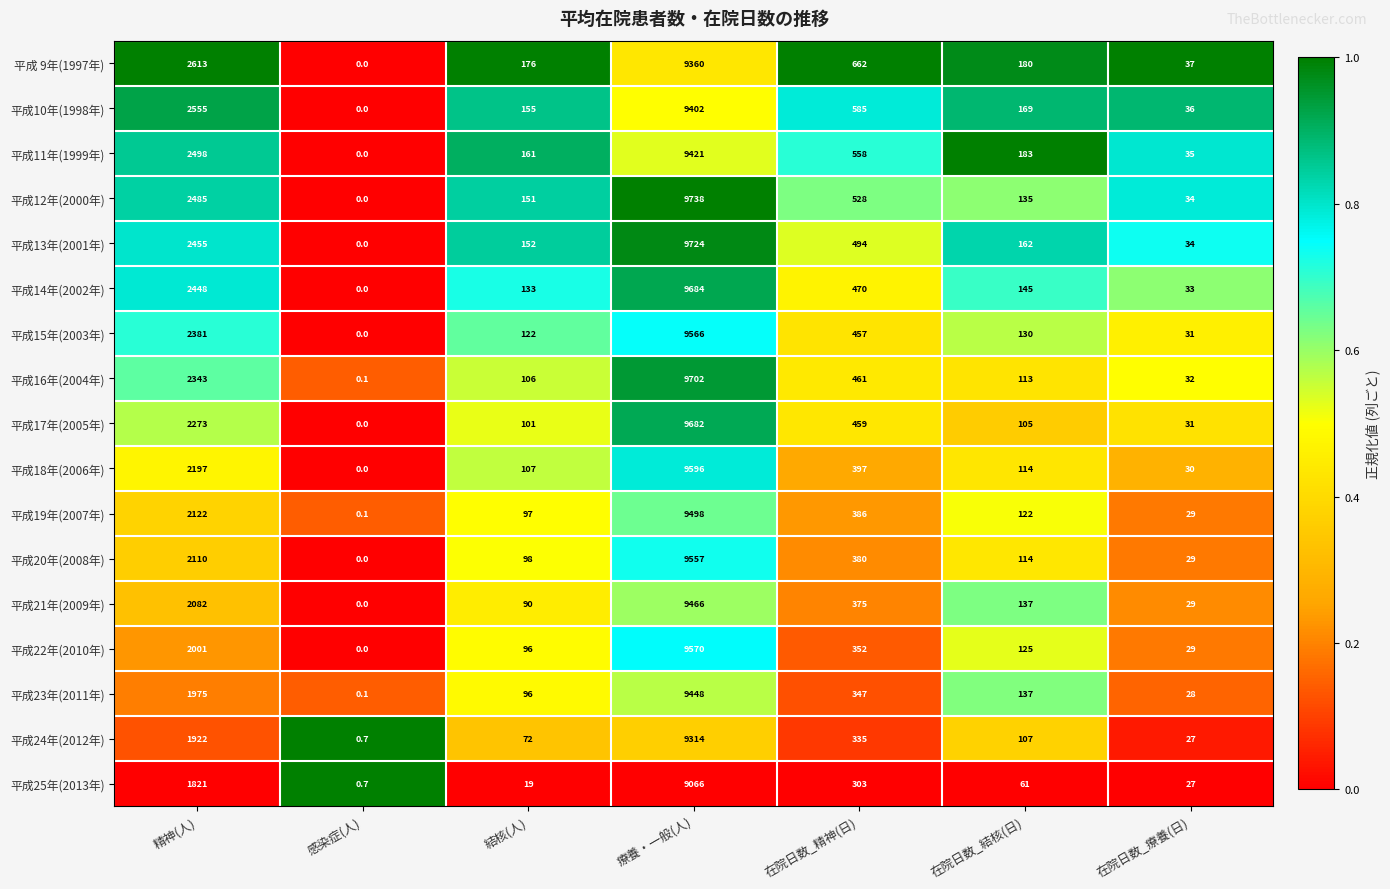

What value does the 平成16年(2004年) series have at 在院日数_精神(日)?

461.0